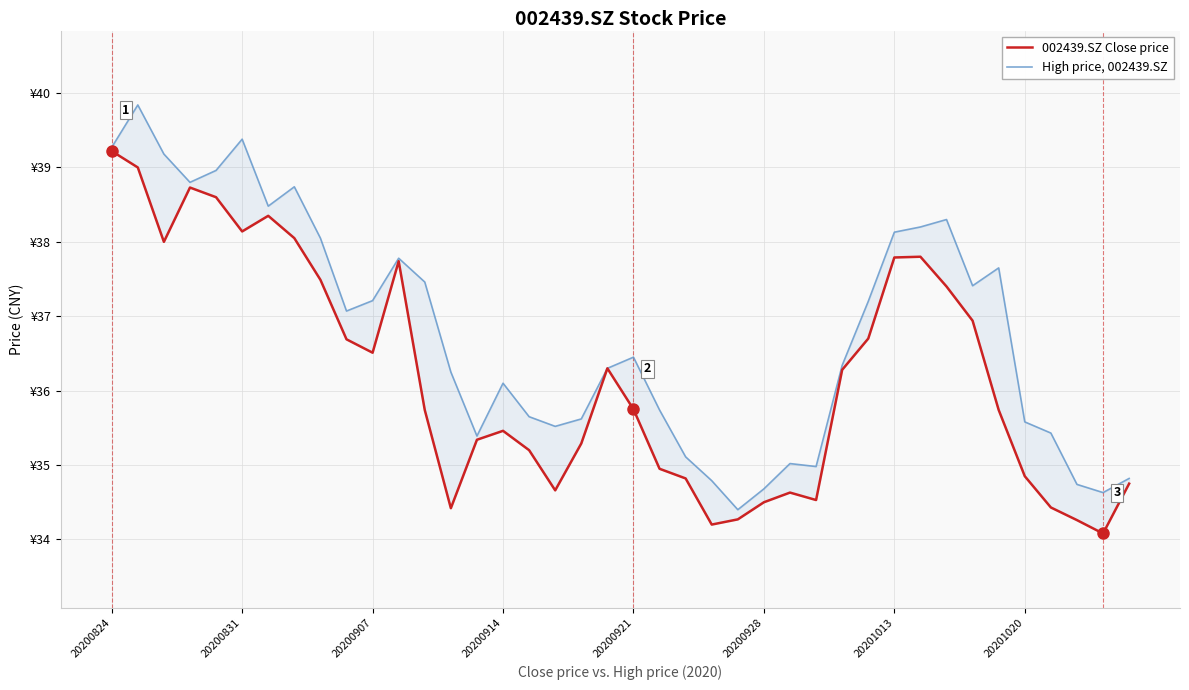

Rank the series by their average value, from highest to lowest.

High price, 002439.SZ, 002439.SZ Close price